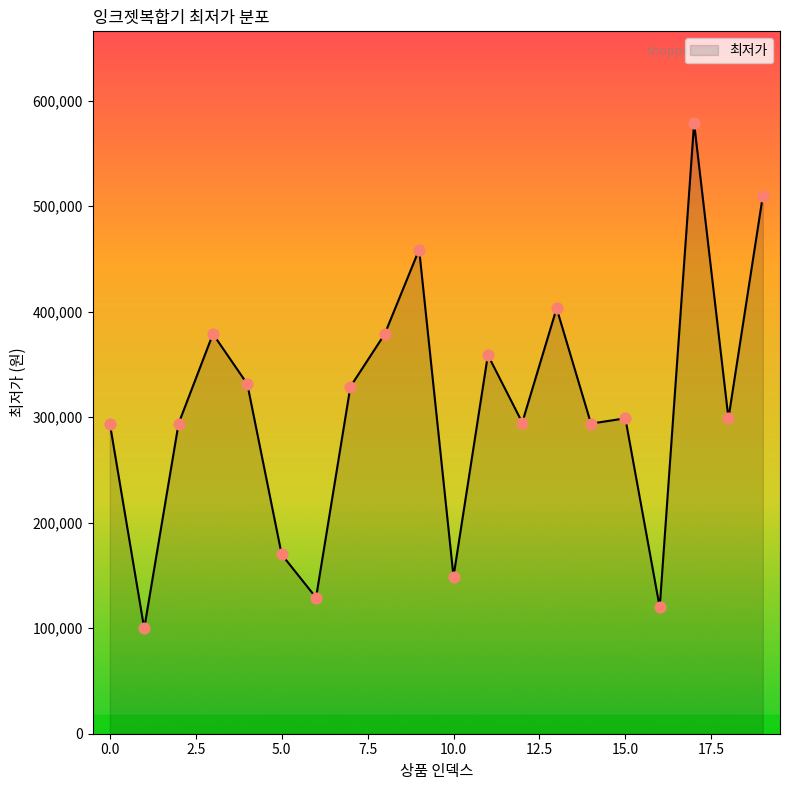

What is the difference between the maximum and minimum values?

479200